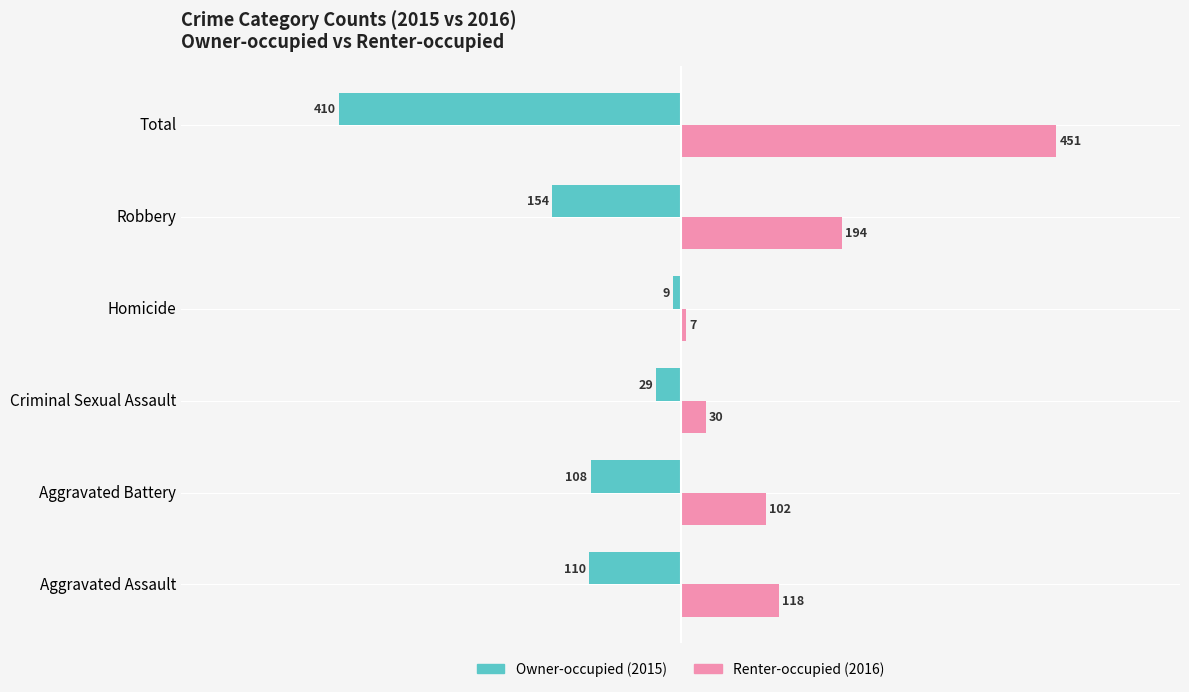

What is the total value across all series at Robbery?

40